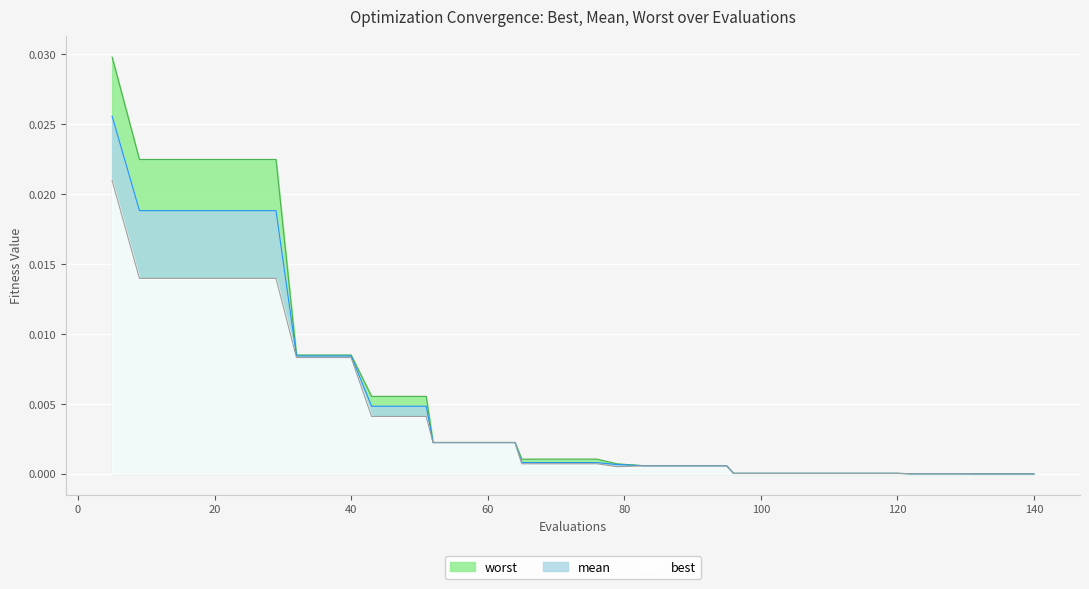

True or false: worst has more than 1 points higher than both neighbors.

False